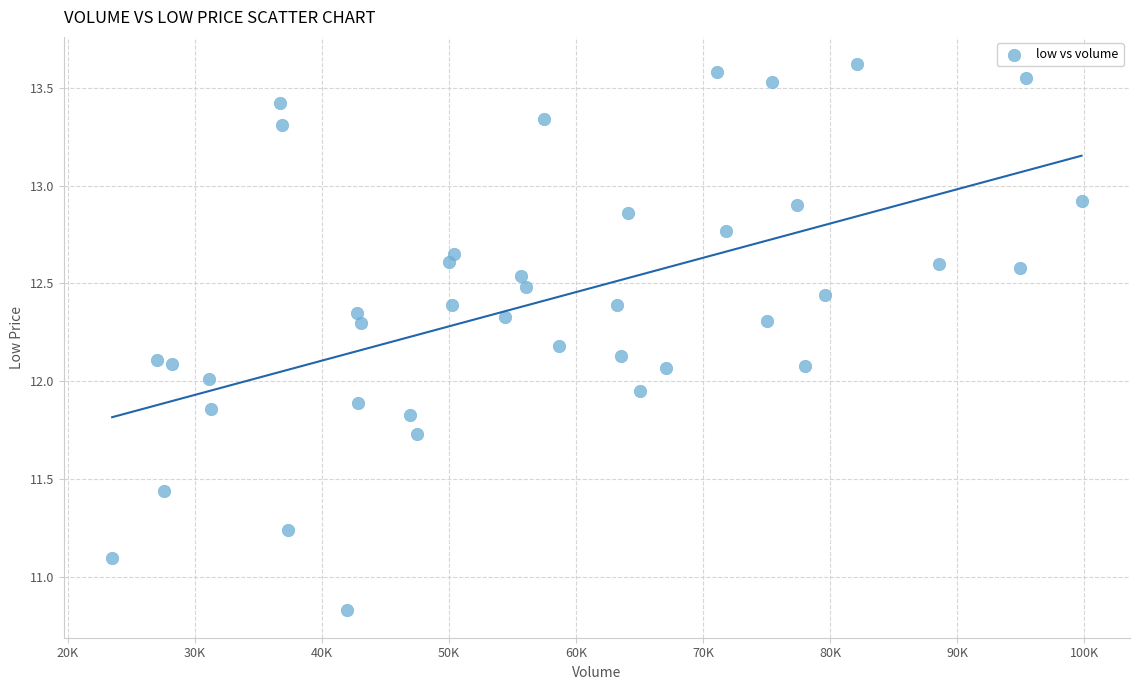

What is the range of X values (max minus min)?

76323.6